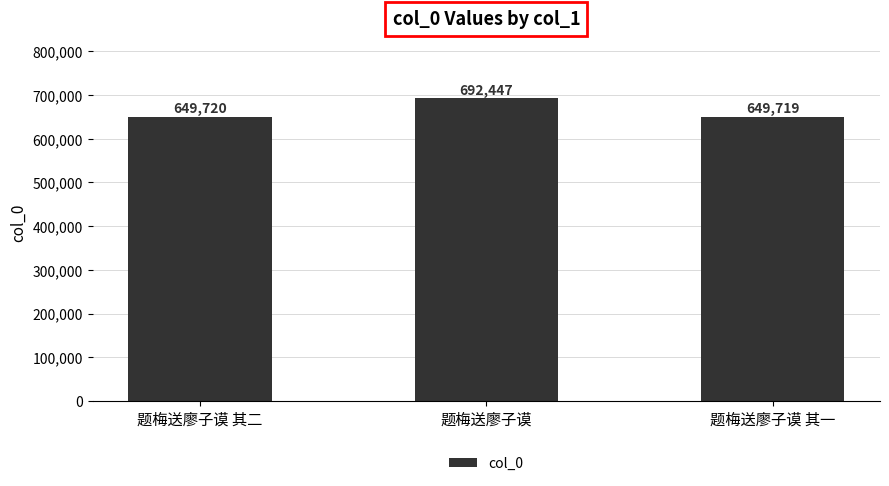

What position from the left is 题梅送廖子谟 其二?

1